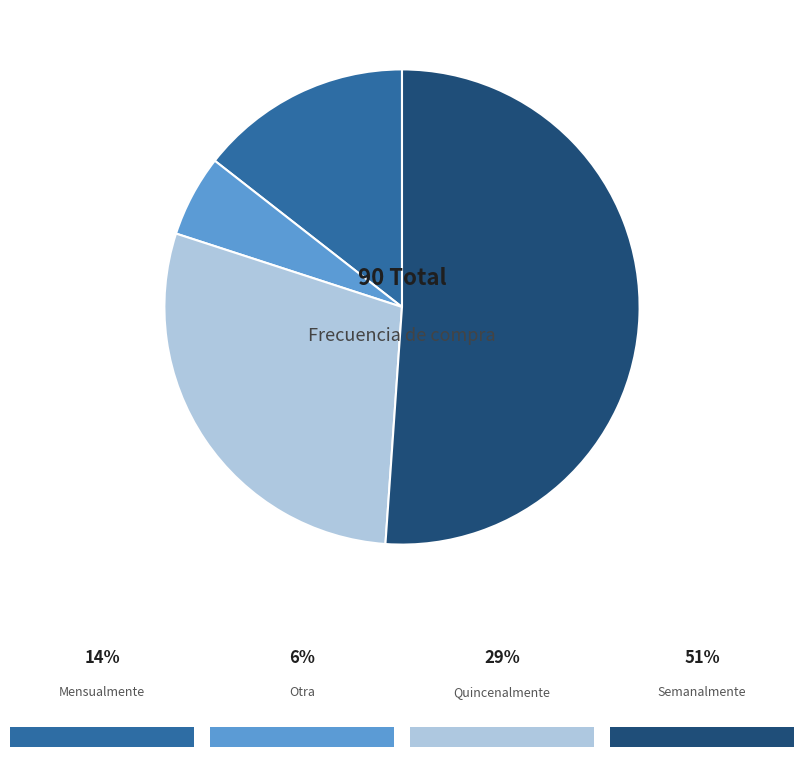

Is there any slice that represents more than half of the pie?

Yes